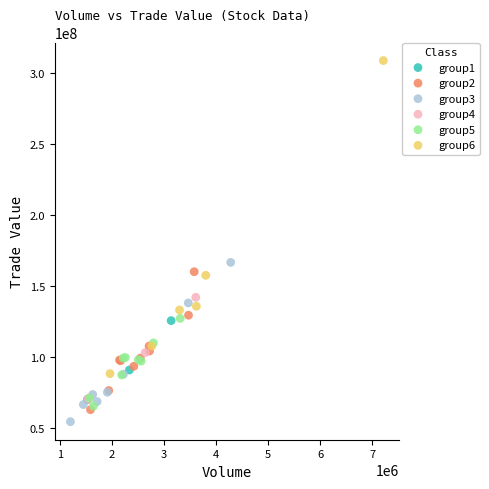

Which series reaches the maximum Y coordinate?

group6